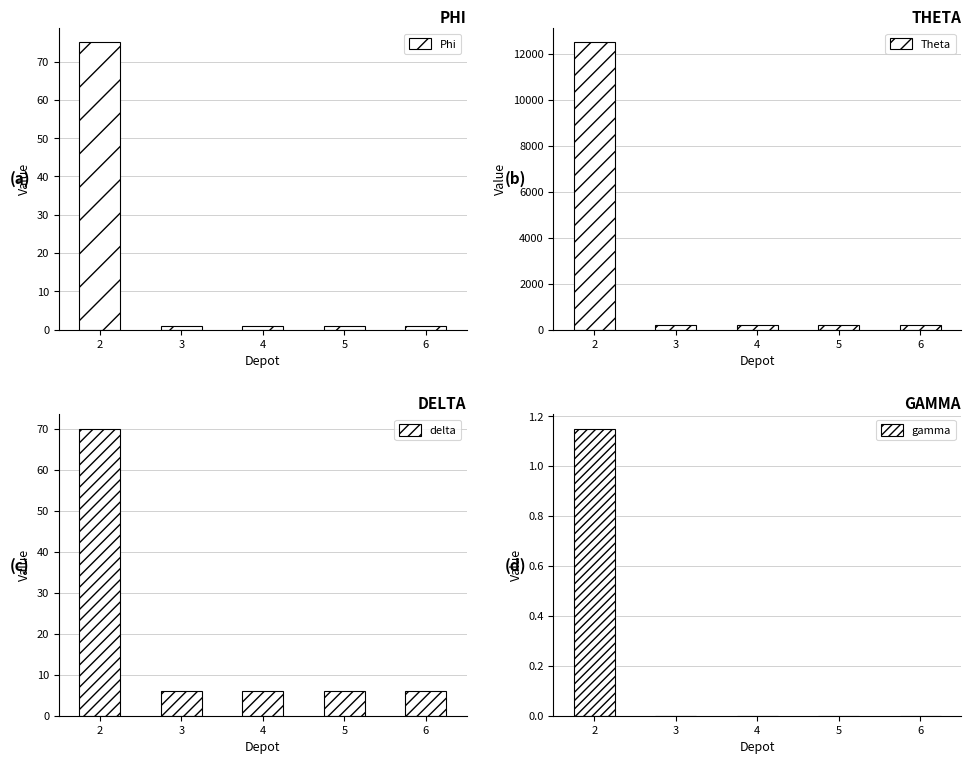

List the labels in order of Phi value, smallest first.

3, 4, 5, 6, 2